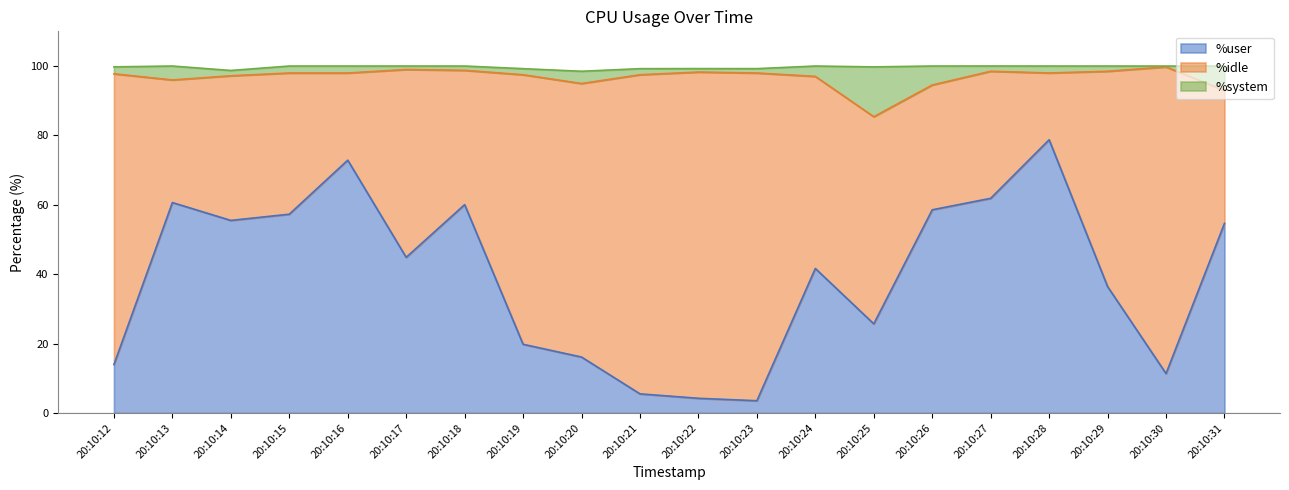

True or false: %system and %user cross at least once.

False